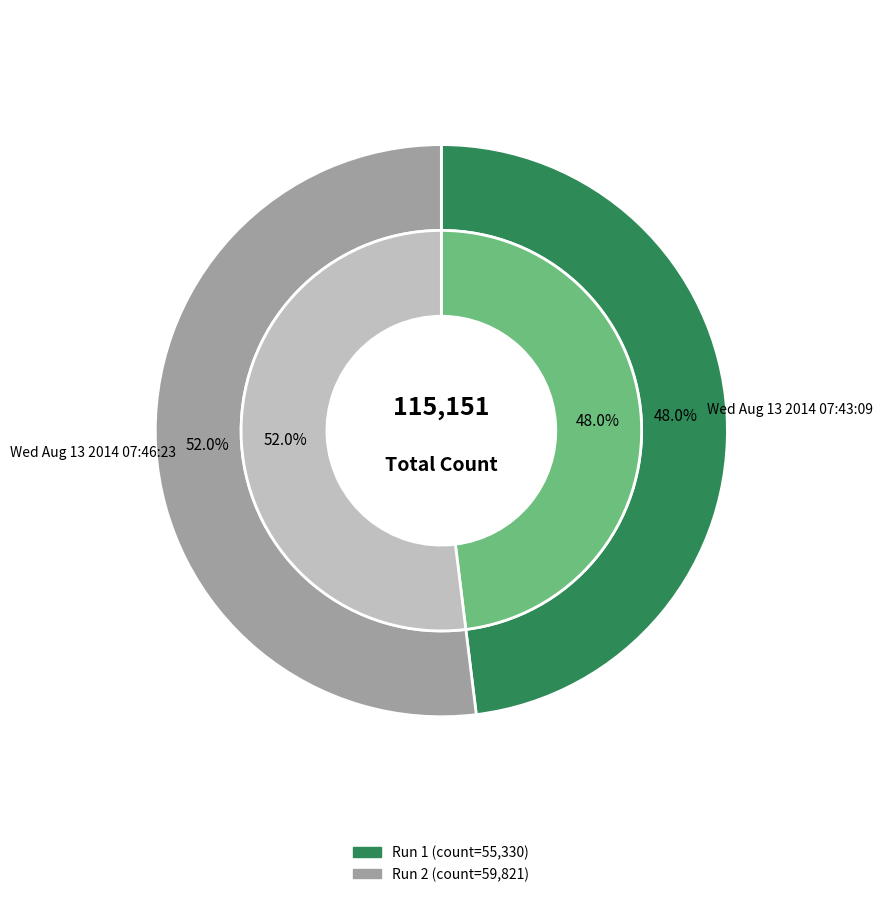

Is the sum of Wed Aug 13 2014 07:43:09 and Wed Aug 13 2014 07:46:23 greater than half?

Yes